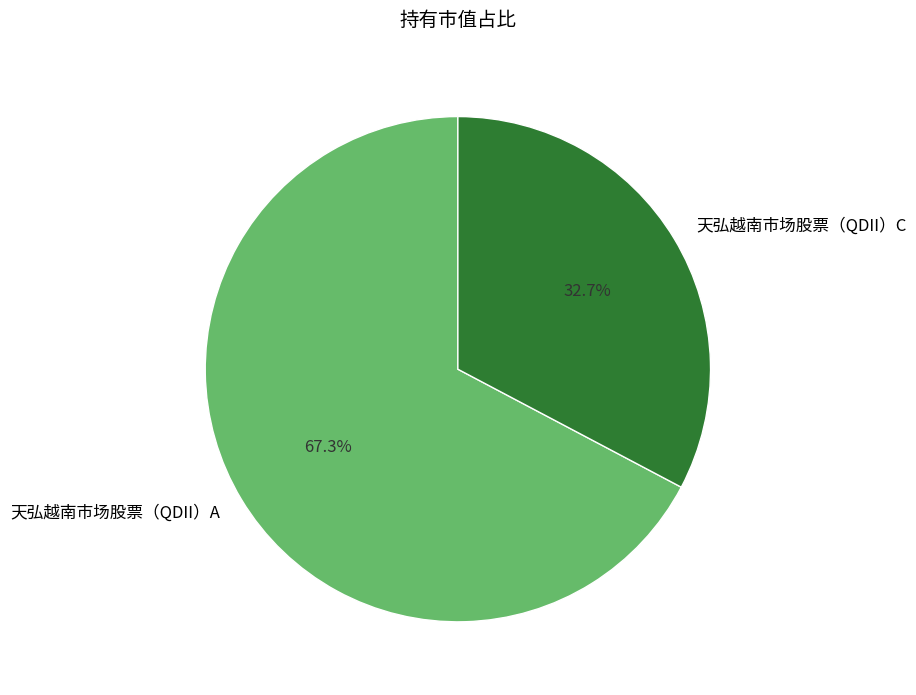

How many segments does this pie chart have?

2